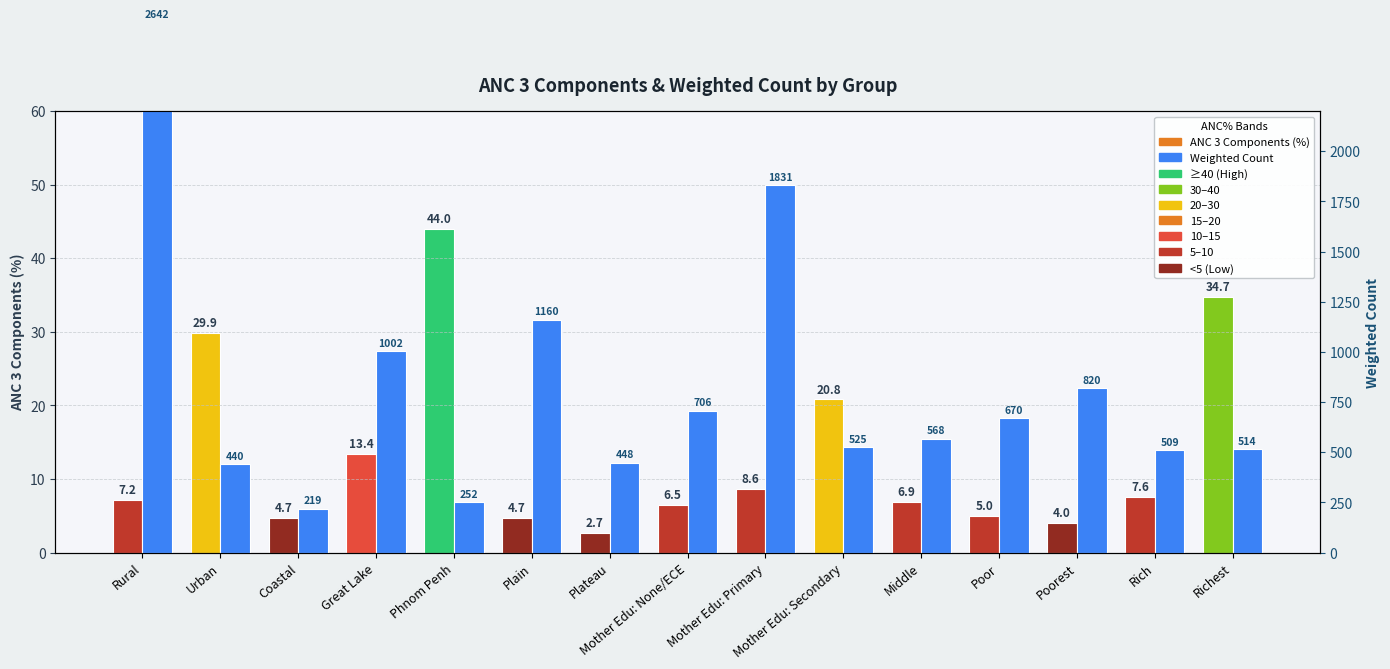

What is the label of the 14th bar from the left?

Rich